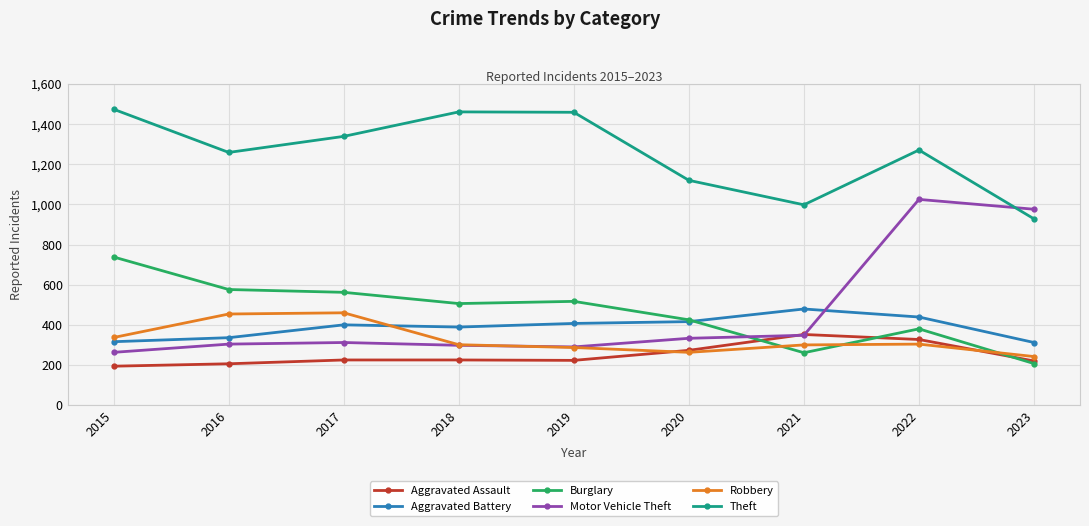

Is this an area chart (filled region under the line)?

No